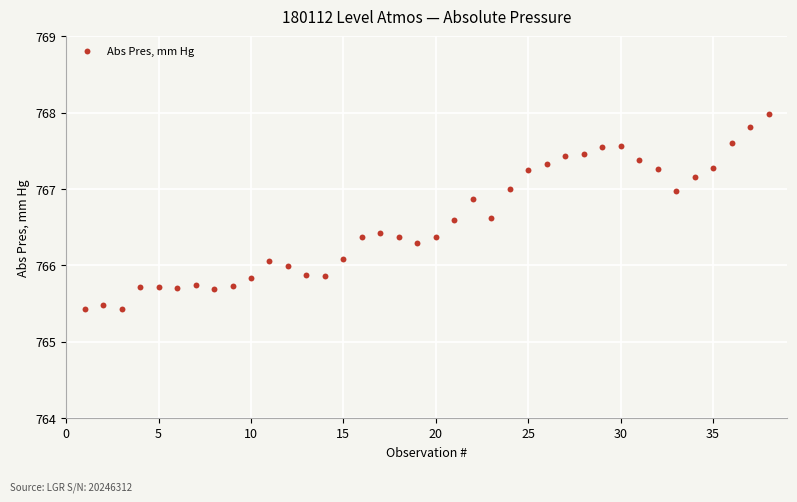

What is the range of X values (max minus min)?

37.0